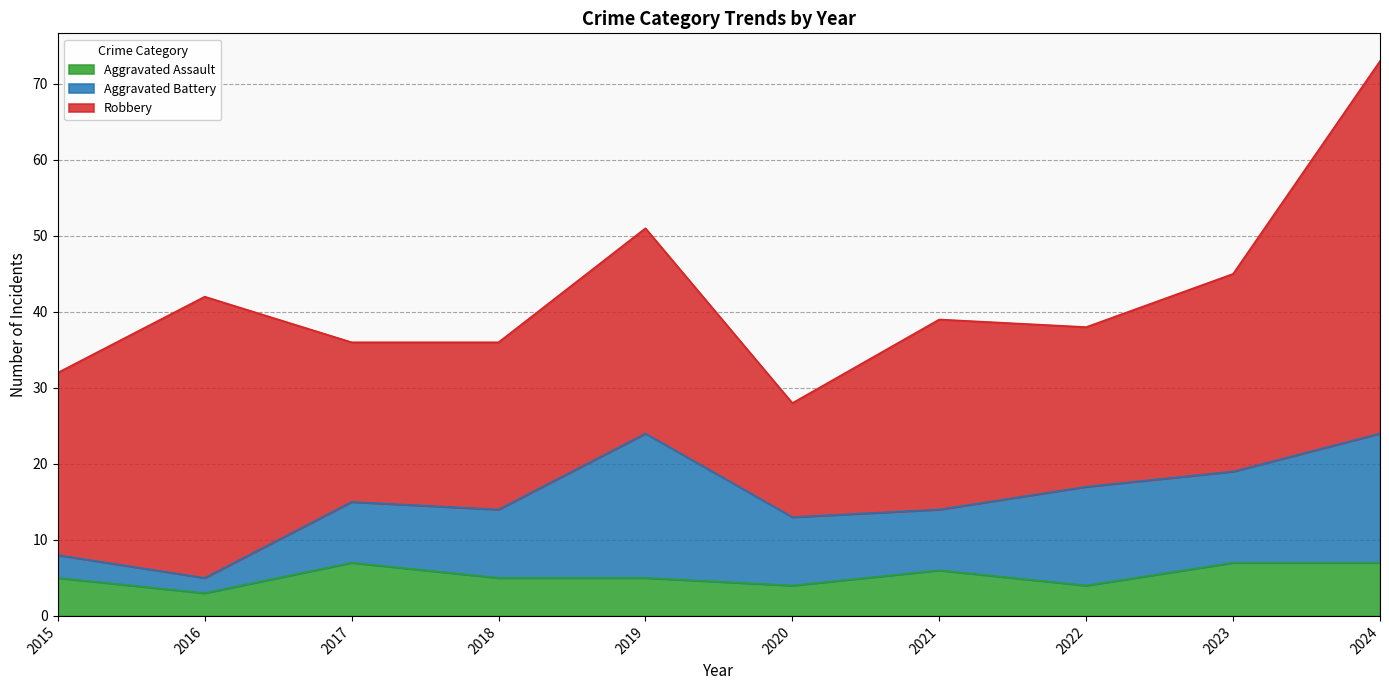

What is the difference between the maximum and minimum values in the Aggravated Battery series?

17